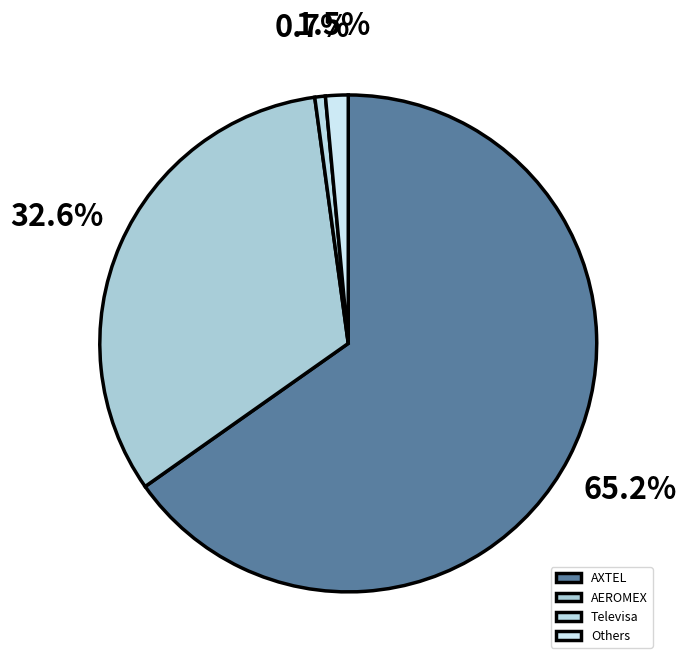

How many slices are in this pie chart?

4